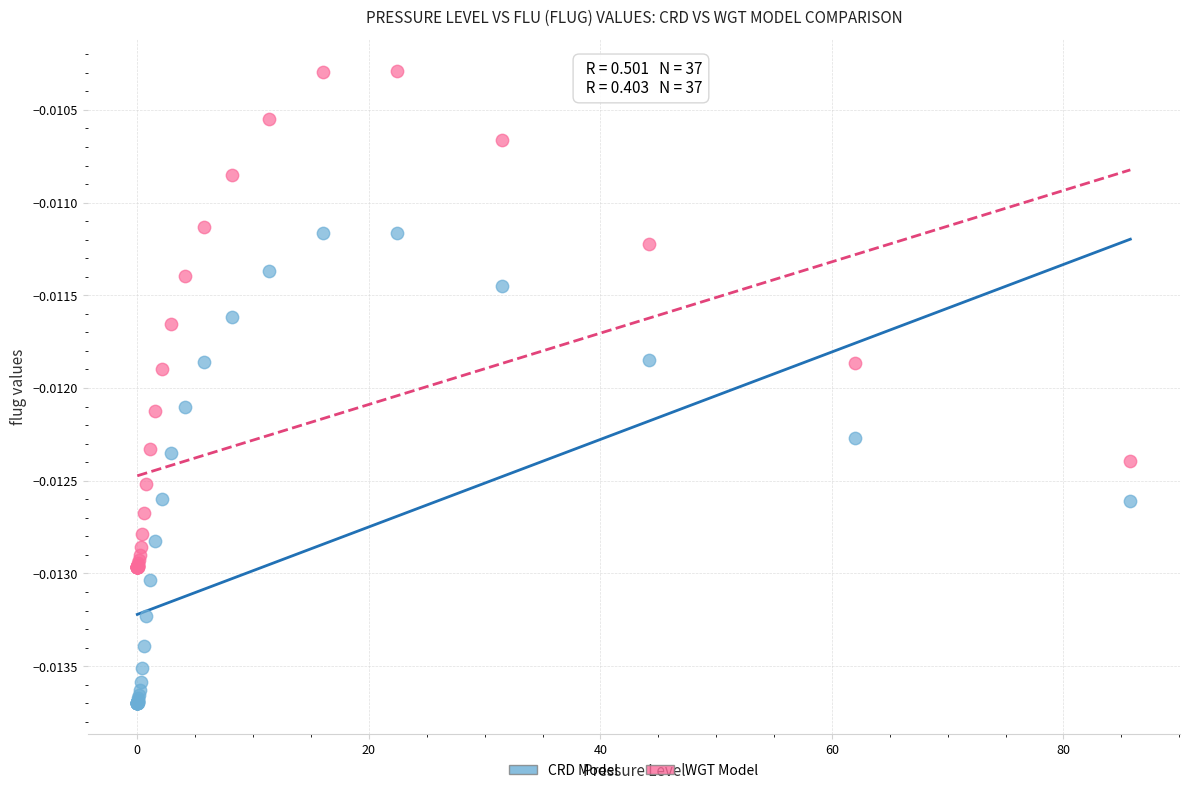

Which series has the widest spread of Y values?

WGT Model